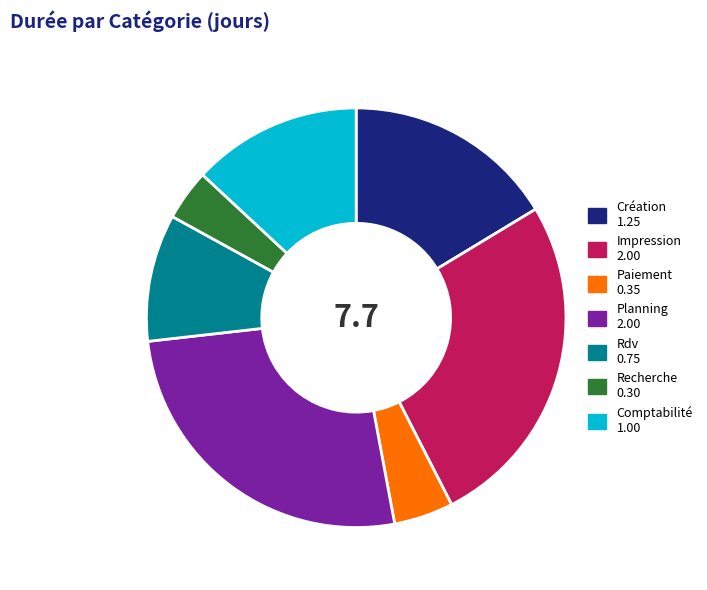

How many segments does this pie chart have?

7